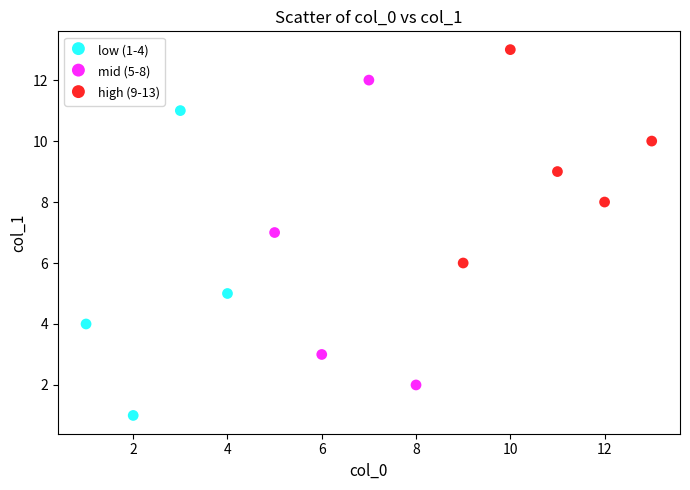

What are all the series names shown in the legend?

low (1-4), mid (5-8), high (9-13)